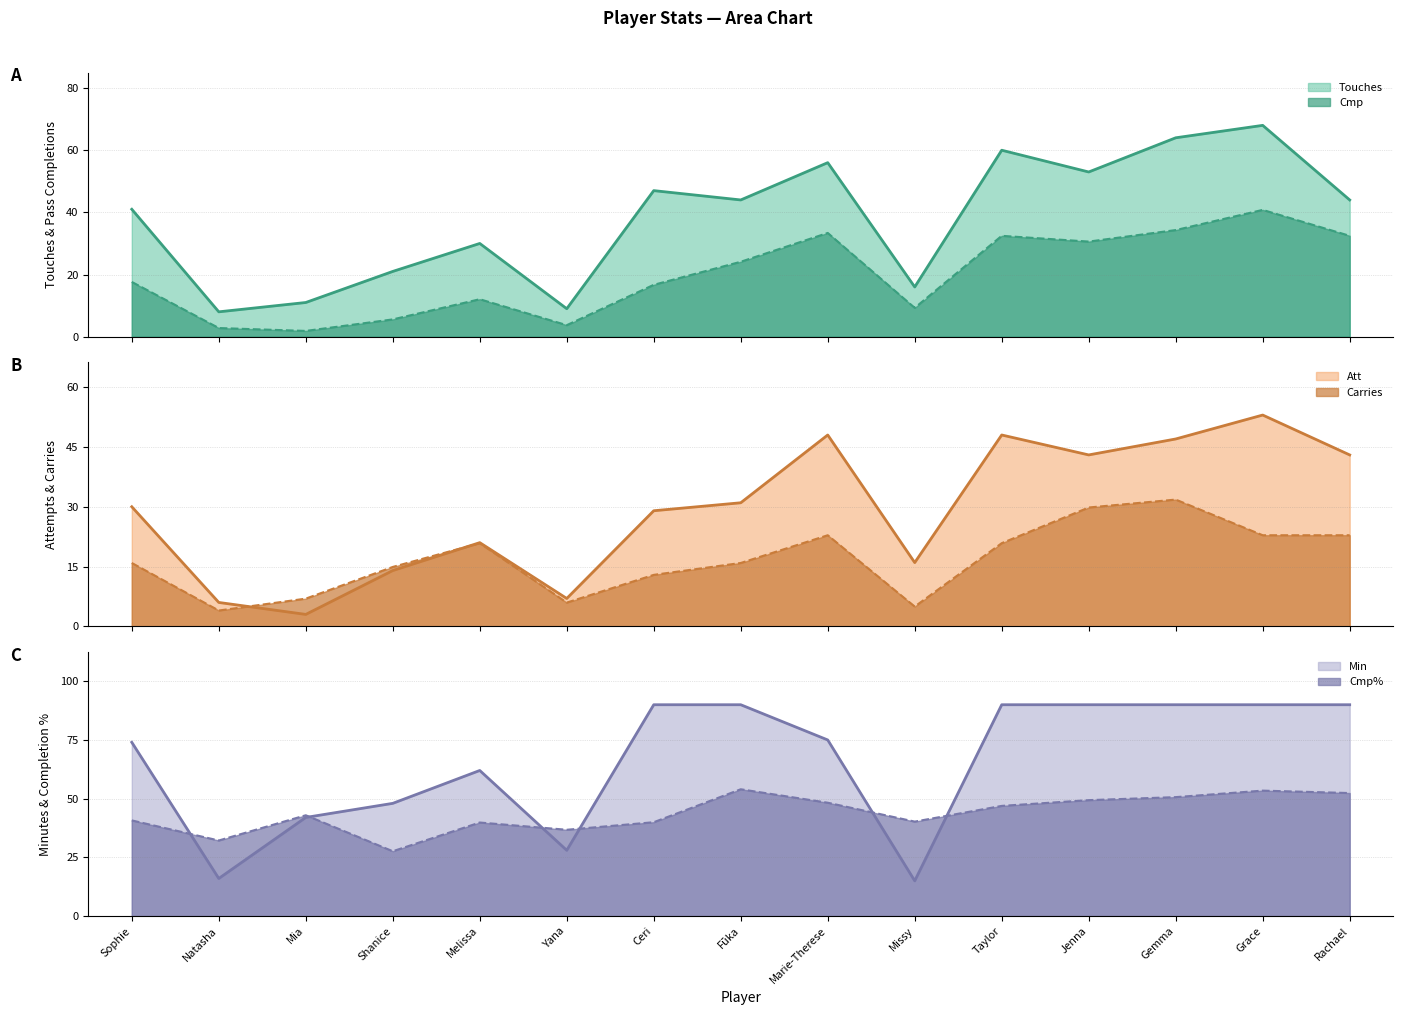

True or false: Touches has more than 0 points higher than both neighbors.

True